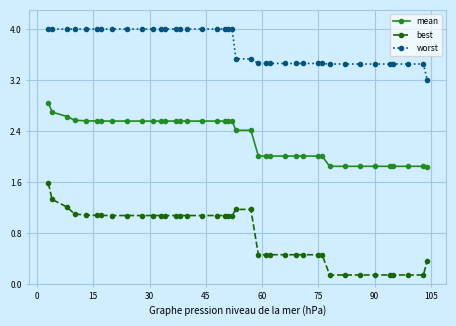

Does the chart display data point markers on the line(s)?

Yes